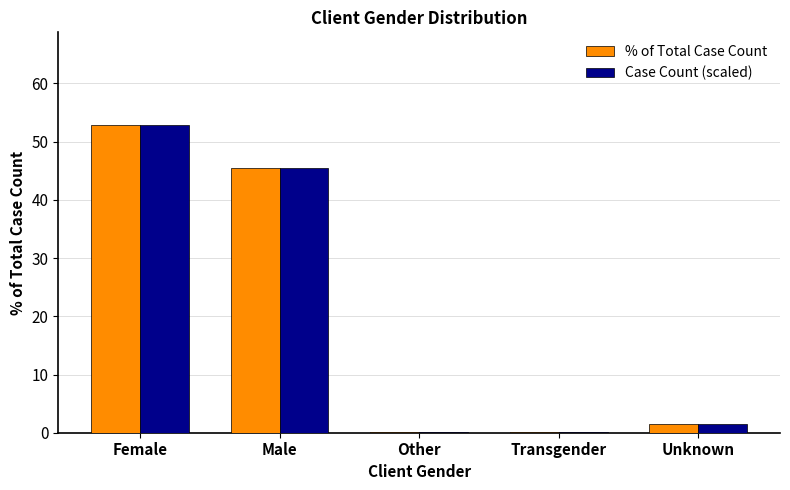

True or false: % of Total Case Count has a value of 52.9 at Female.

True